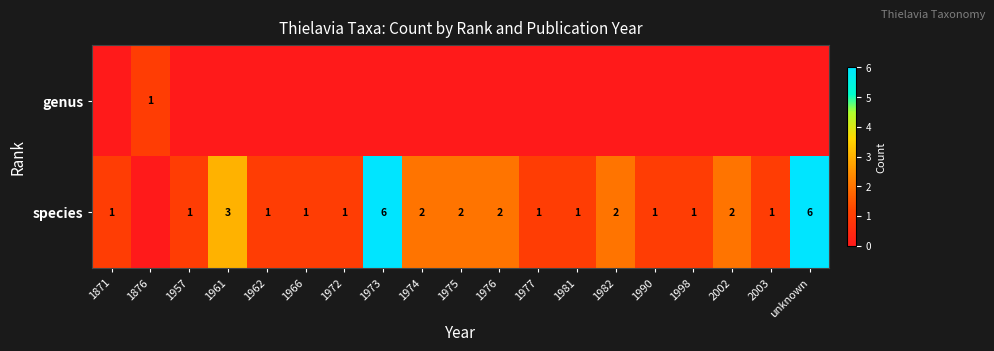

True or false: species has a value of 3 at 1961.

True